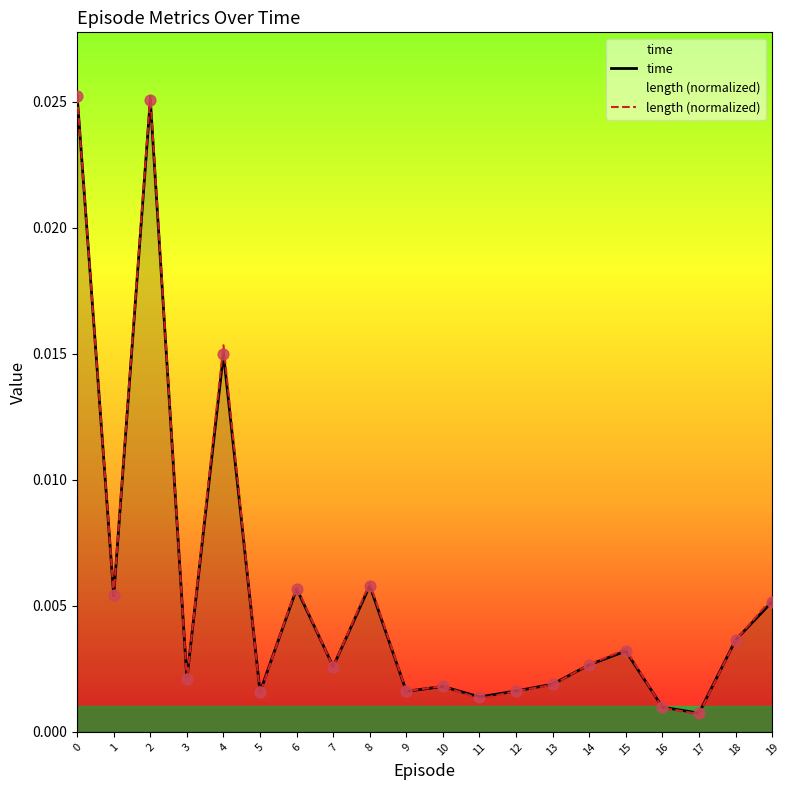

What are all the series names shown in the legend?

time, length (normalized)